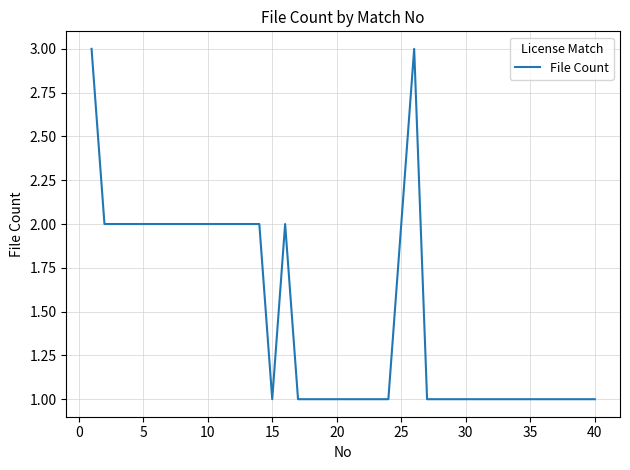

What is the greatest value displayed?

3